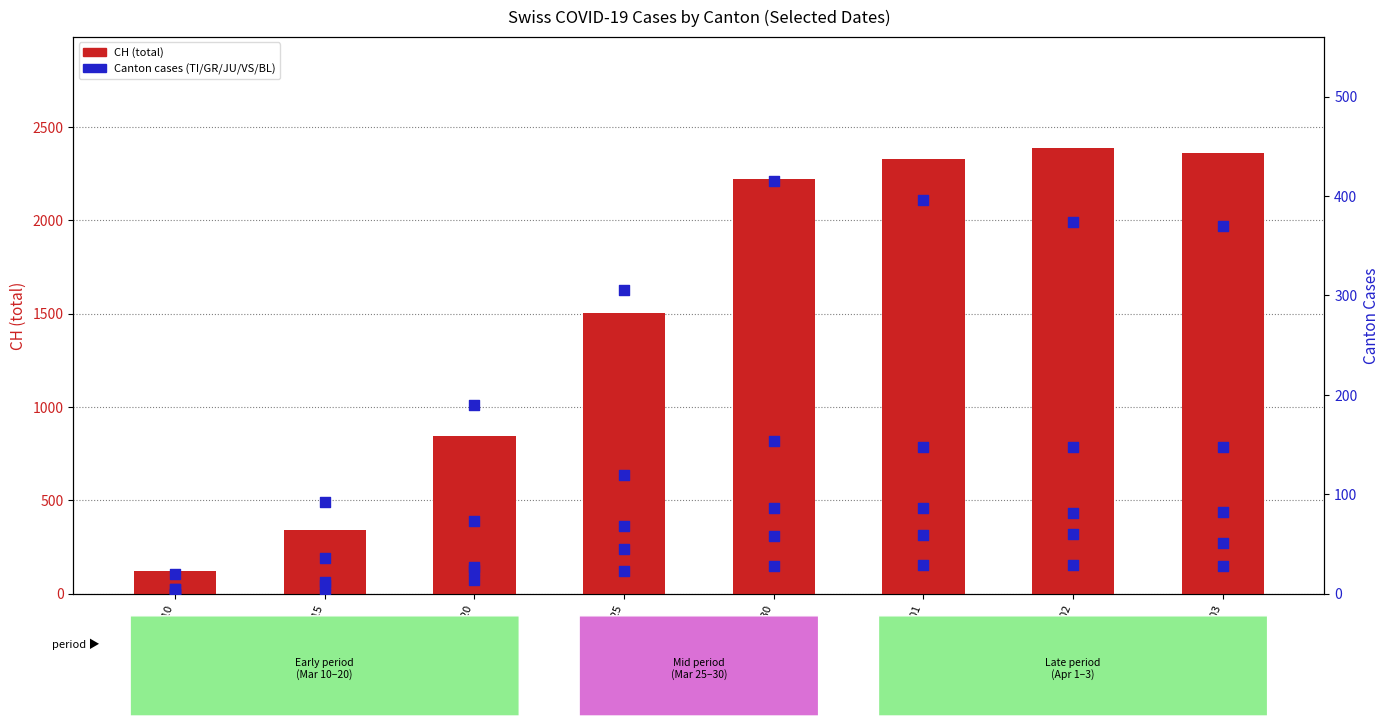

Which series has the widest spread of Y values?

CH (total)